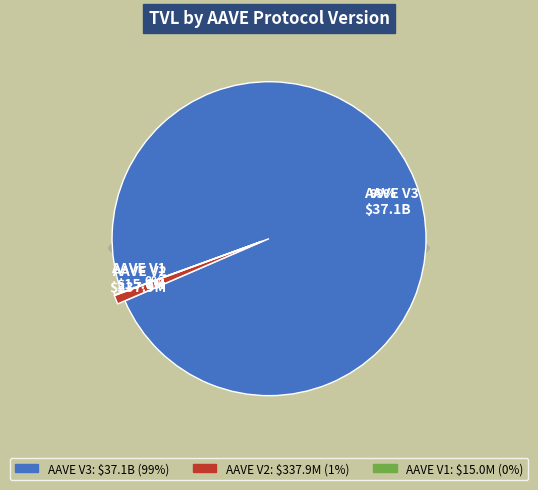

What percentage do AAVE V1 and AAVE V2 together represent?

0.9%